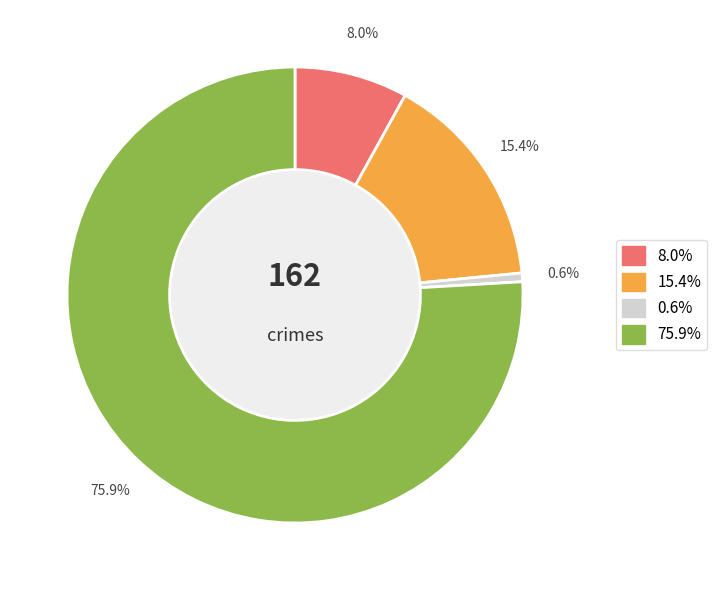

Is there any slice that represents more than half of the pie?

Yes